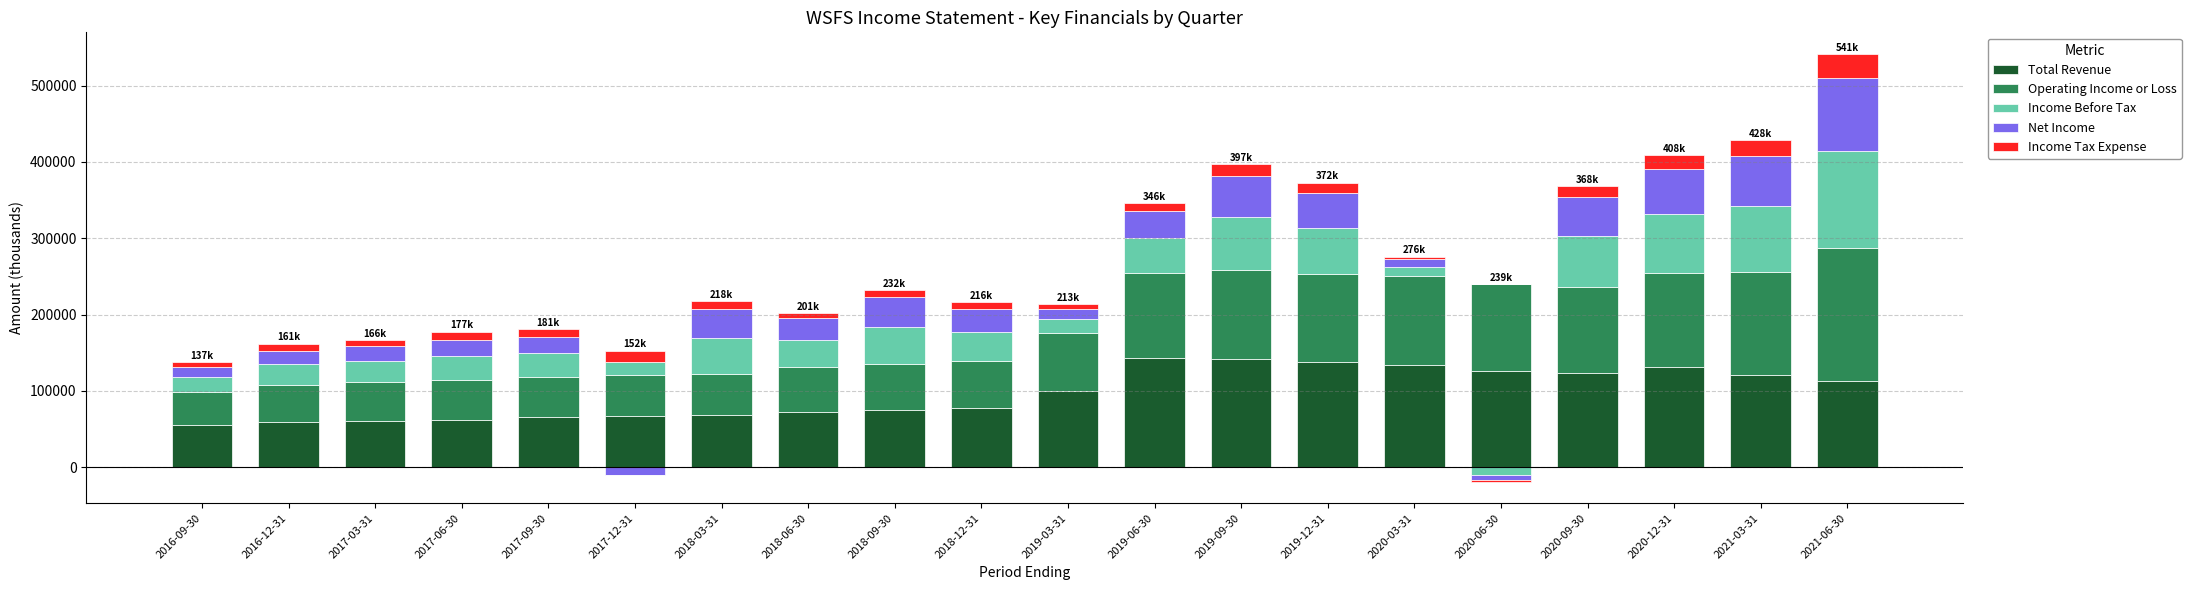

Which label corresponds to the smallest value in the chart?

2020-06-30